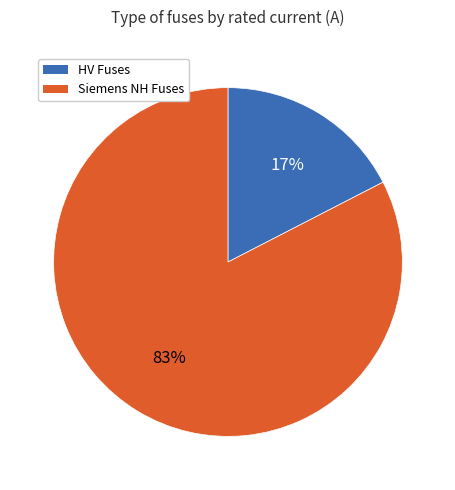

What percentage is the Siemens NH Fuses slice, to the nearest percent?

83%